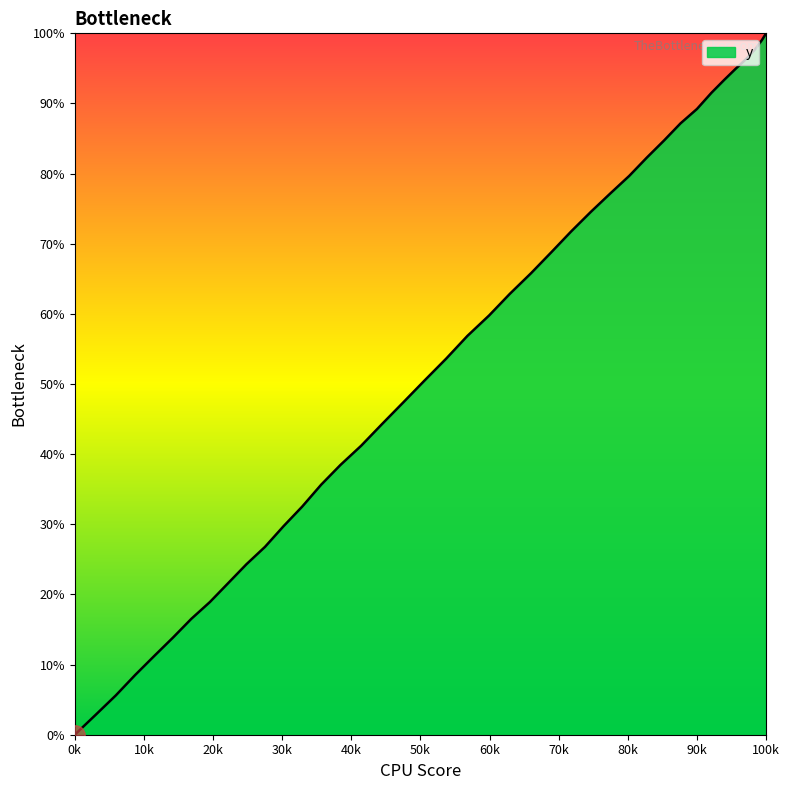

Does the chart display data point markers on the line(s)?

No